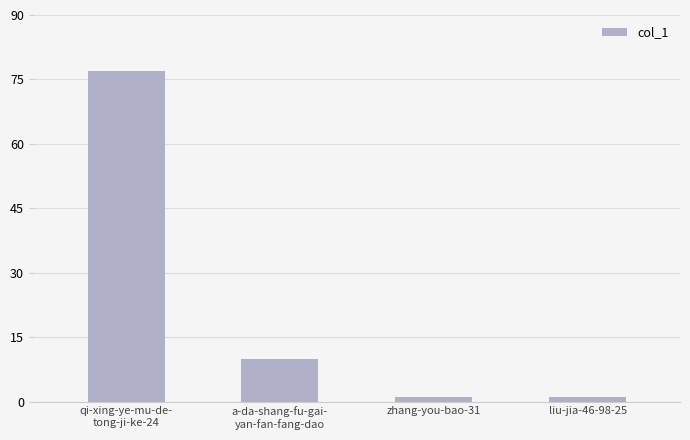

Reading left to right, what are all the values shown in this chart?

qi-xing-ye-mu-de-
tong-ji-ke-24=77	a-da-shang-fu-gai-
yan-fan-fang-dao=10	zhang-you-bao-31=1	liu-jia-46-98-25=1